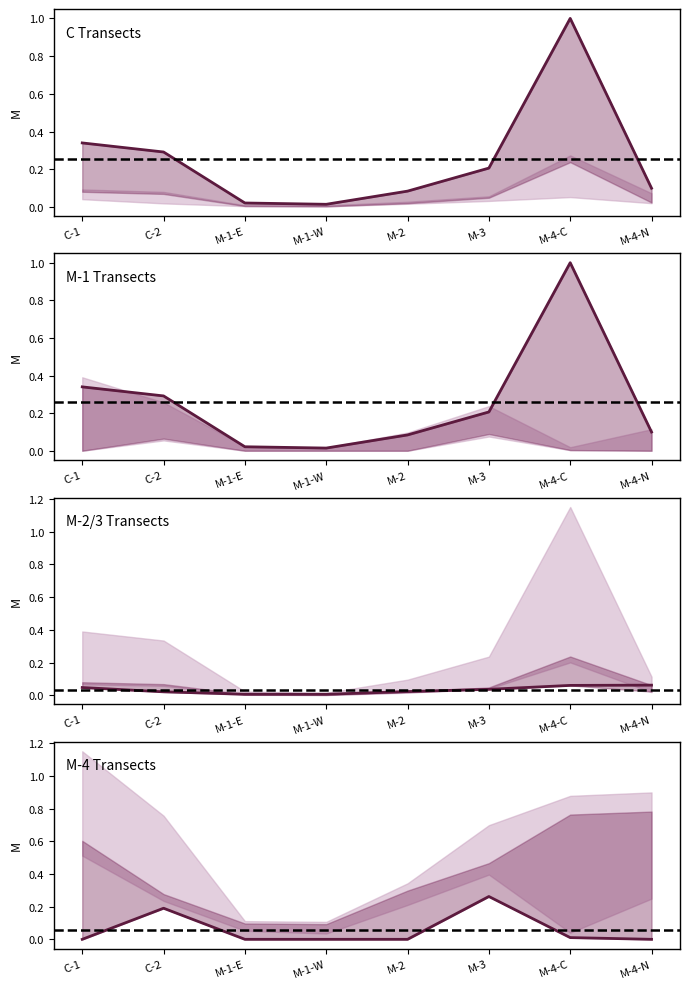

Reading left to right, what are all the values shown in this chart?

C Transects: C-1=0.3	C-2=0.3	M-1-E=0.0	M-1-W=0.0	M-2=0.1	M-3=0.2	M-4-C=1.0	M-4-N=0.1
M-1 Transects: C-1=0.3	C-2=0.3	M-1-E=0.0	M-1-W=0.0	M-2=0.1	M-3=0.2	M-4-C=1.0	M-4-N=0.1
M-2/3 Transects: C-1=0.0	C-2=0.0	M-1-E=0.0	M-1-W=0.0	M-2=0.0	M-3=0.0	M-4-C=0.1	M-4-N=0.1
M-4 Transects: C-1=0.0	C-2=0.2	M-1-E=0.0	M-1-W=0.0	M-2=0.0	M-3=0.3	M-4-C=0.0	M-4-N=0.0